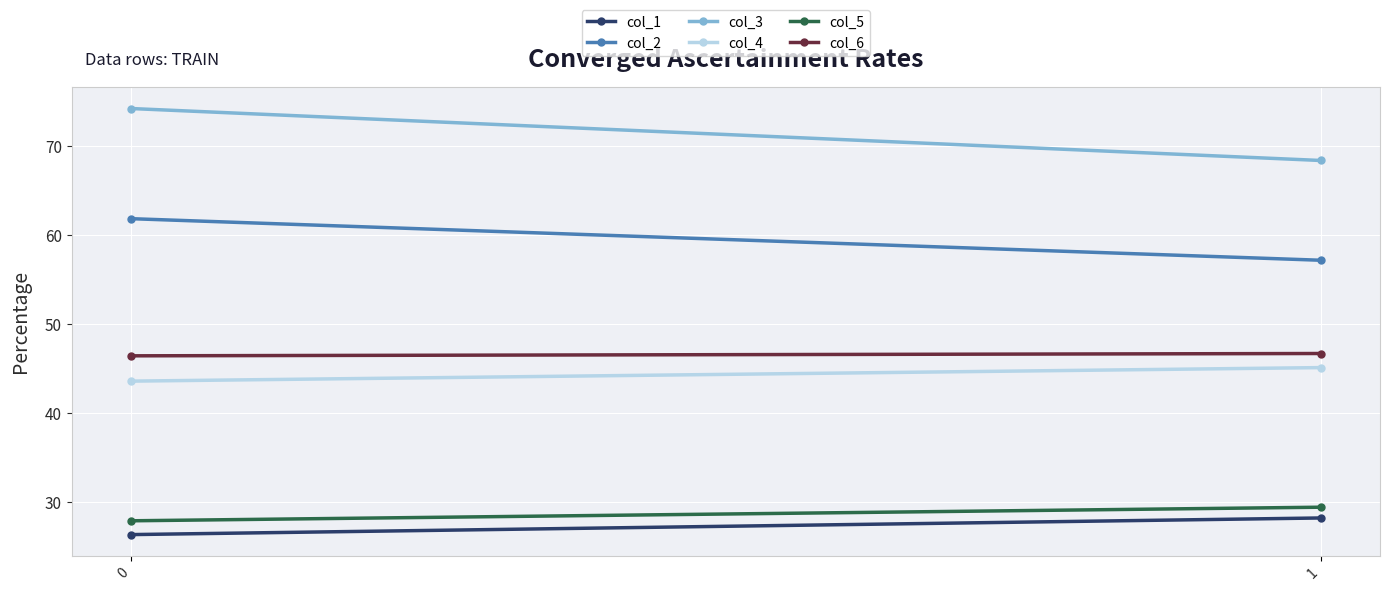

What is the approximate value of col_4 at 0?

43.6